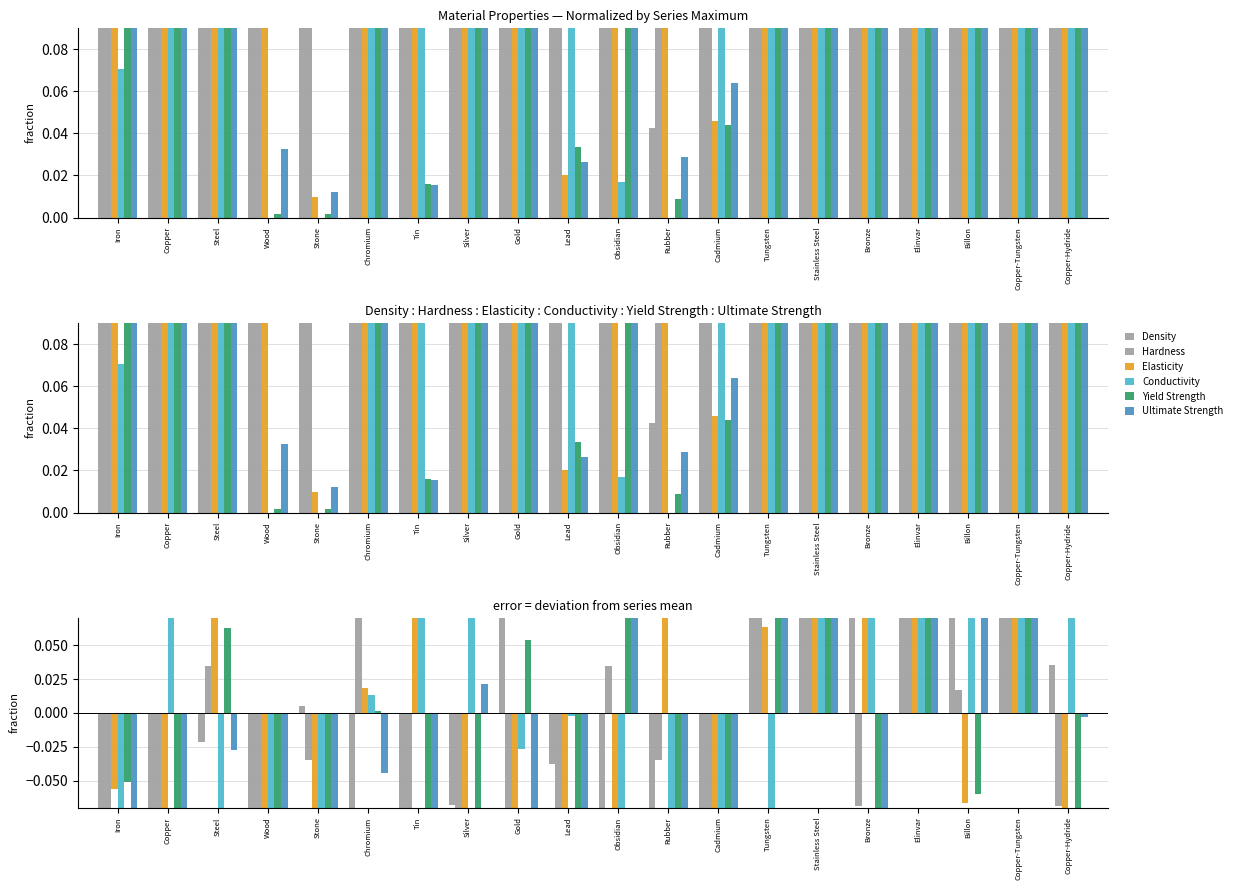

Which has a higher value, Chromium or Gold?

Gold